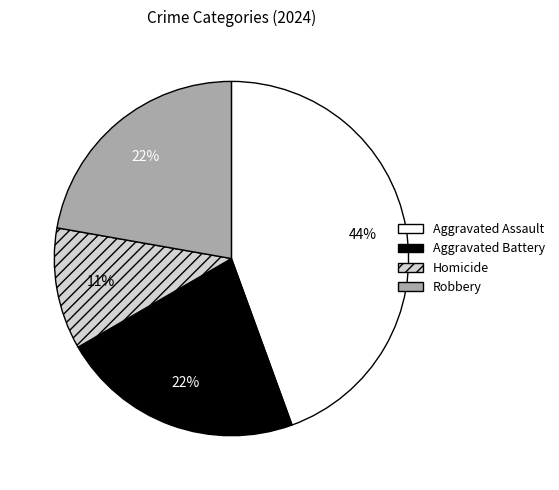

Do Robbery and Aggravated Assault together represent more than half of the pie?

Yes